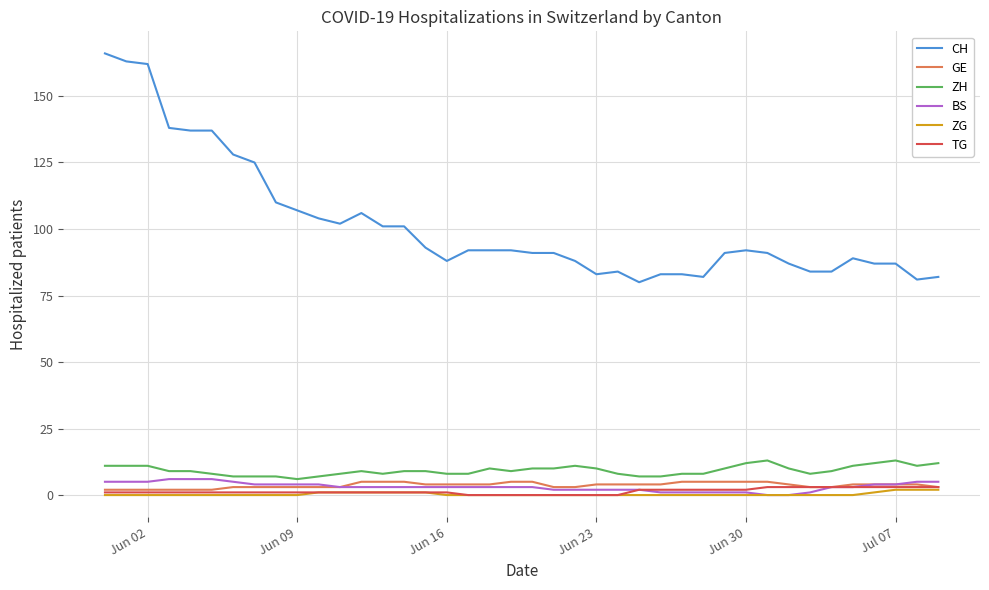

Reading right to left, what are all the values shown in this chart?

CH: 82	81	87	87	89	84	84	87	91	92	91	82	83	83	80	84	83	88	91	91	92	92	92	88	93	101	101	106	102	104	107	110	125	128	137	137	138	162	163	166
GE: 3	4	4	4	4	3	3	4	5	5	5	5	5	4	4	4	4	3	3	5	5	4	4	4	4	5	5	5	3	3	3	3	3	3	2	2	2	2	2	2
ZH: 12	11	13	12	11	9	8	10	13	12	10	8	8	7	7	8	10	11	10	10	9	10	8	8	9	9	8	9	8	7	6	7	7	7	8	9	9	11	11	11
BS: 5	5	4	4	3	3	1	0	0	1	1	1	1	1	2	2	2	2	2	3	3	3	3	3	3	3	3	3	3	4	4	4	4	5	6	6	6	5	5	5
ZG: 2	2	2	1	0	0	0	0	0	0	0	0	0	0	0	0	0	0	0	0	0	0	0	0	1	1	1	1	1	1	0	0	0	0	0	0	0	0	0	0
TG: 3	3	3	3	3	3	3	3	3	2	2	2	2	2	2	0	0	0	0	0	0	0	0	1	1	1	1	1	1	1	1	1	1	1	1	1	1	1	1	1